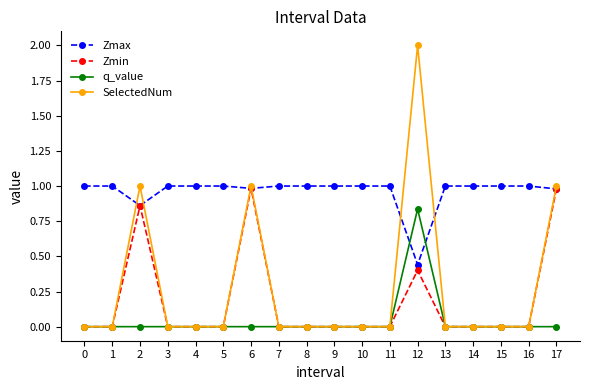

Which label corresponds to the largest value in the chart?

12